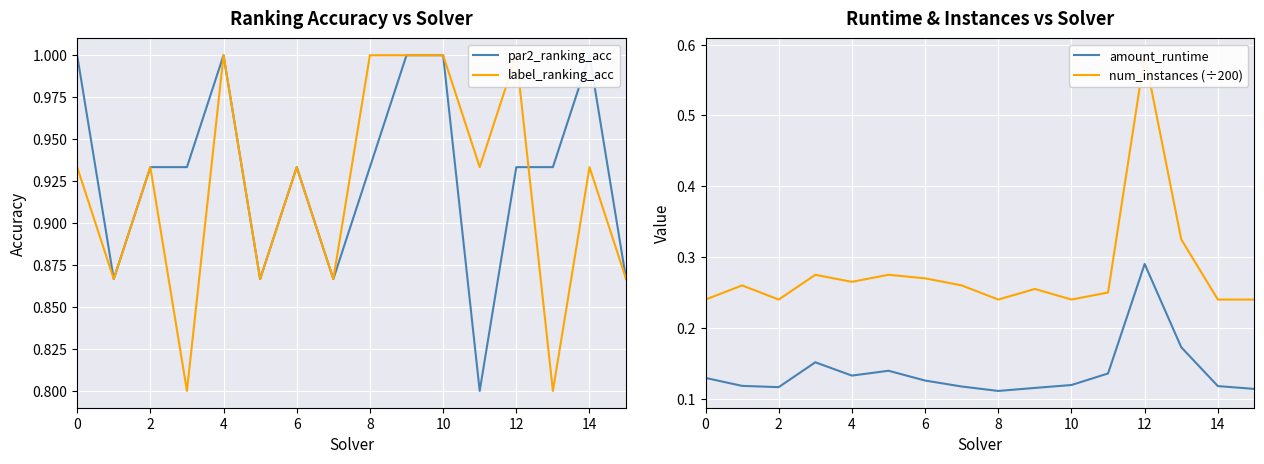

Which category has the highest value in the amount_runtime series?

12